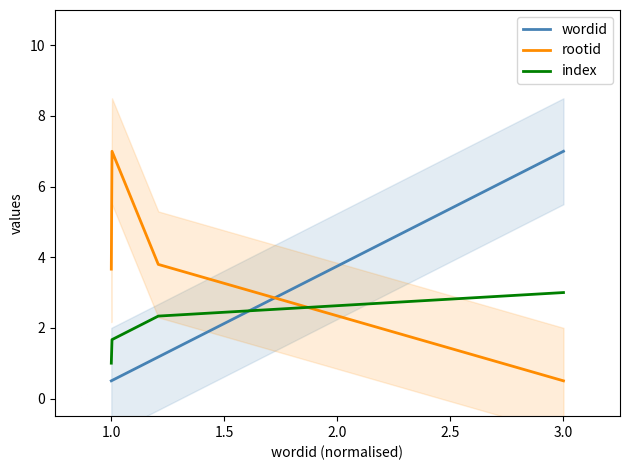

How many times do index and rootid cross each other?

1